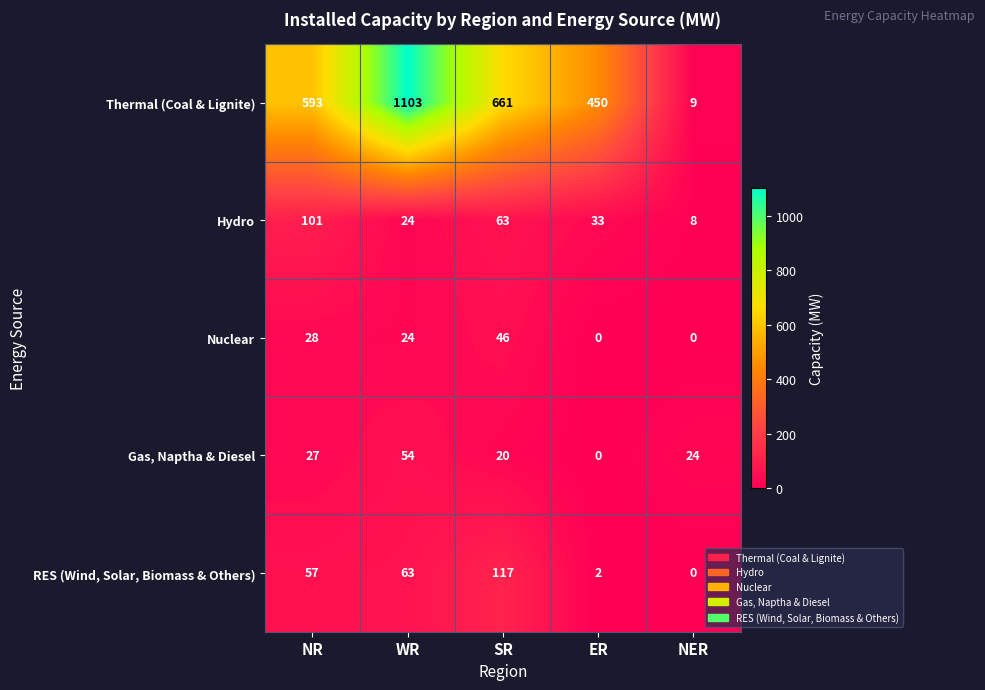

What is the total value across all series at WR?

1268